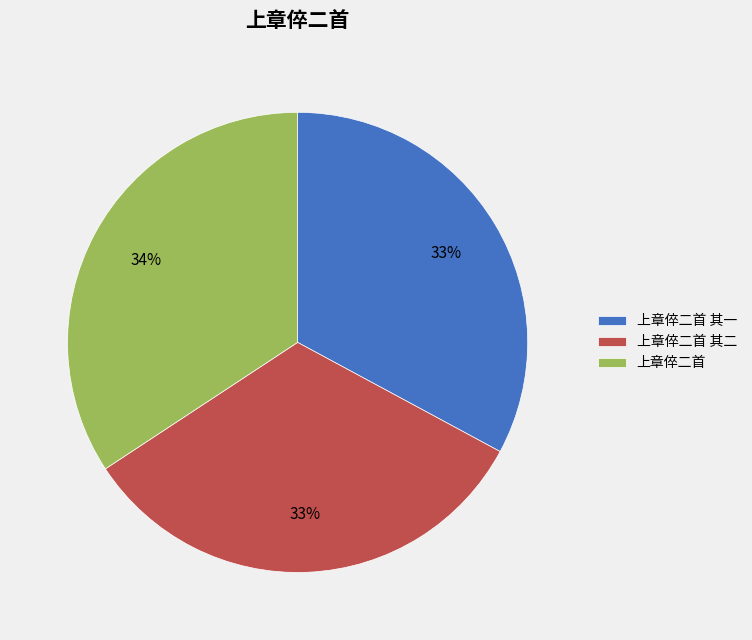

To the nearest percent, what is the combined percentage of 上章倅二首 其二 and 上章倅二首?

67%